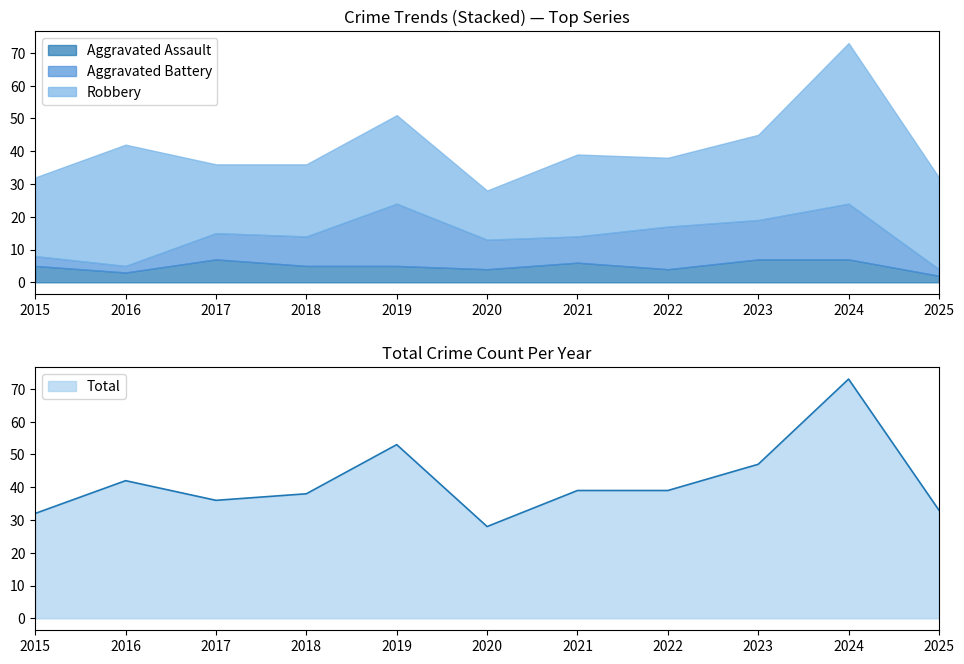

The value of Robbery at 2025 is 17. True or false?

False